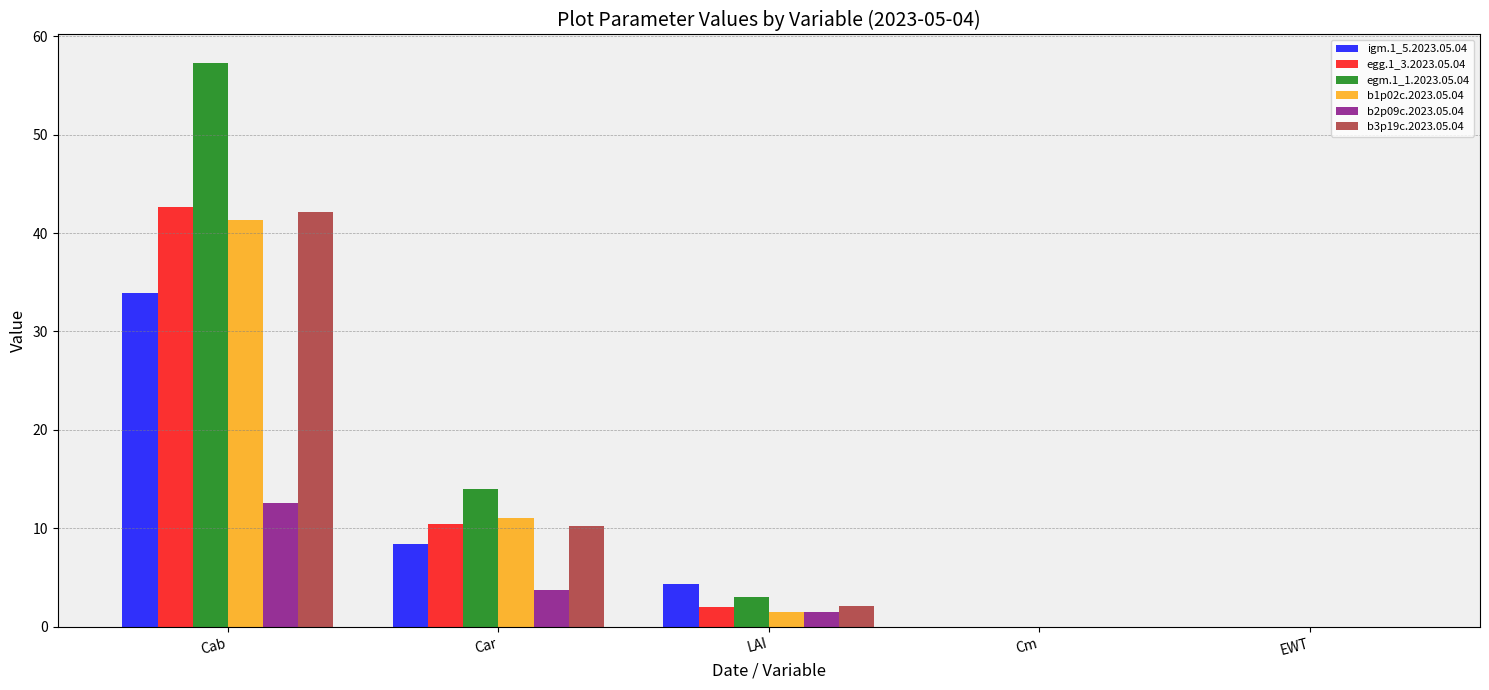

True or false: egg.1_3.2023.05.04 has a value of 10.4 at Car.

True